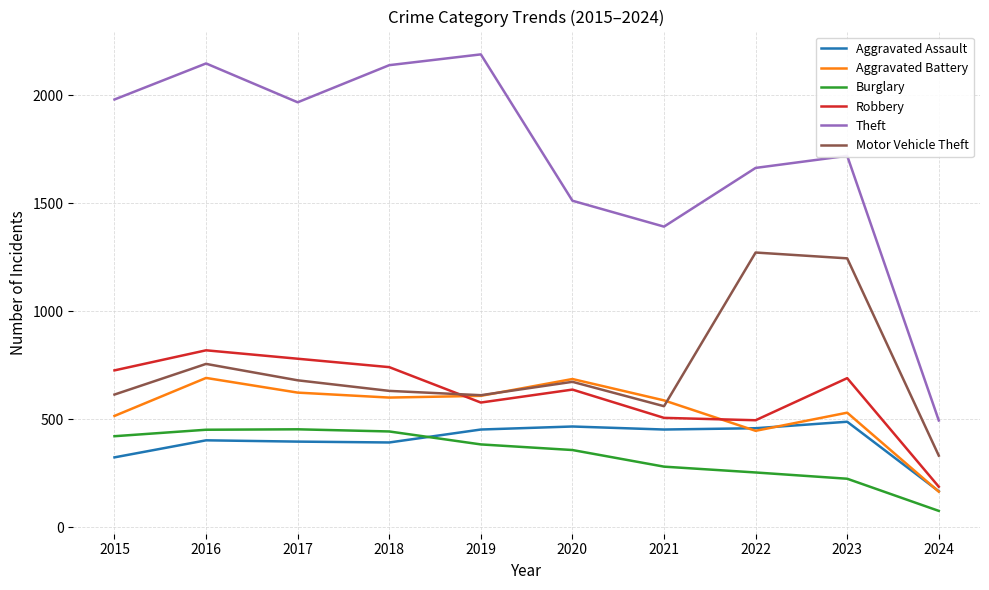

Where does the Aggravated Battery series first go above 600?

2016